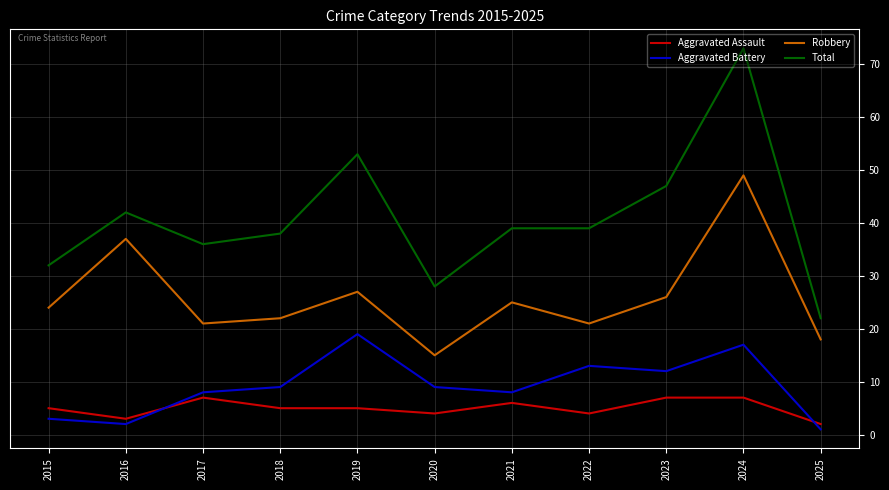

How many series are shown in this chart?

4